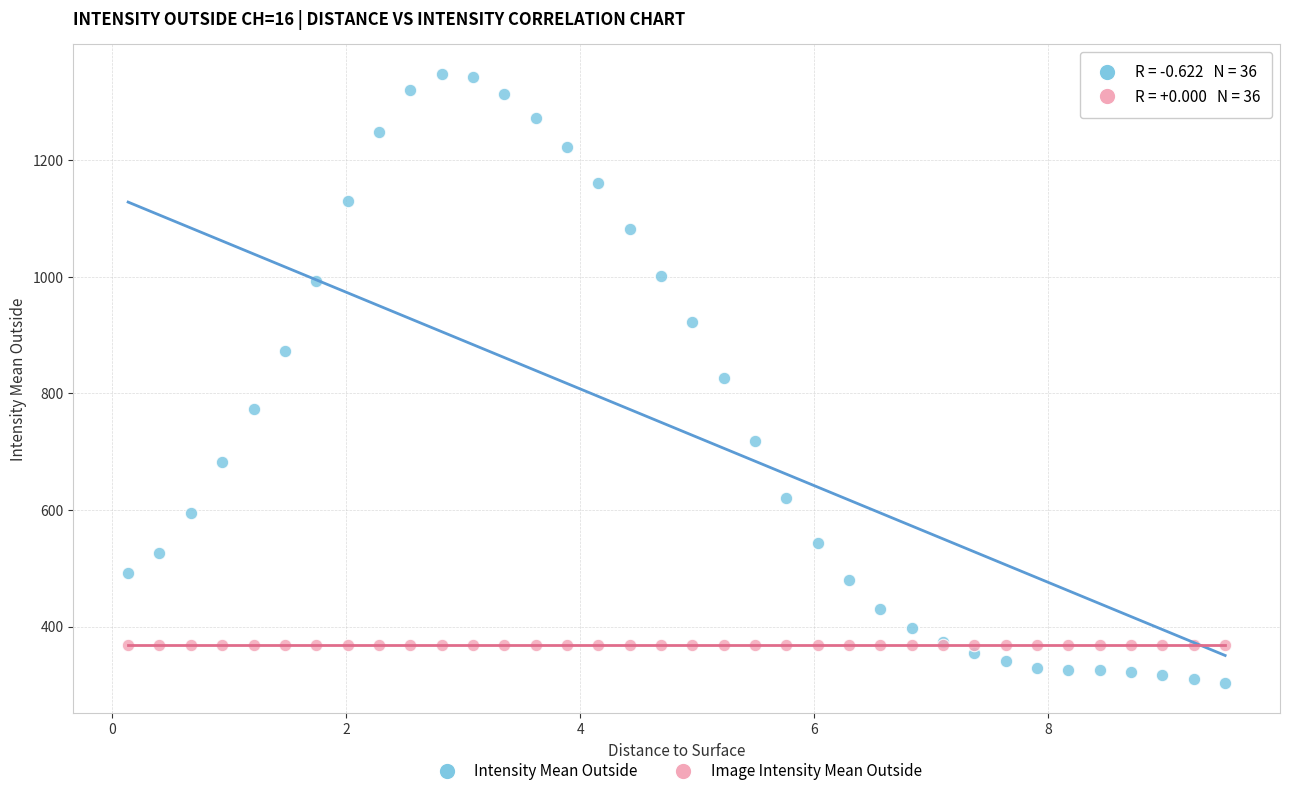

Which series contains the highest Y value?

Intensity Mean Outside